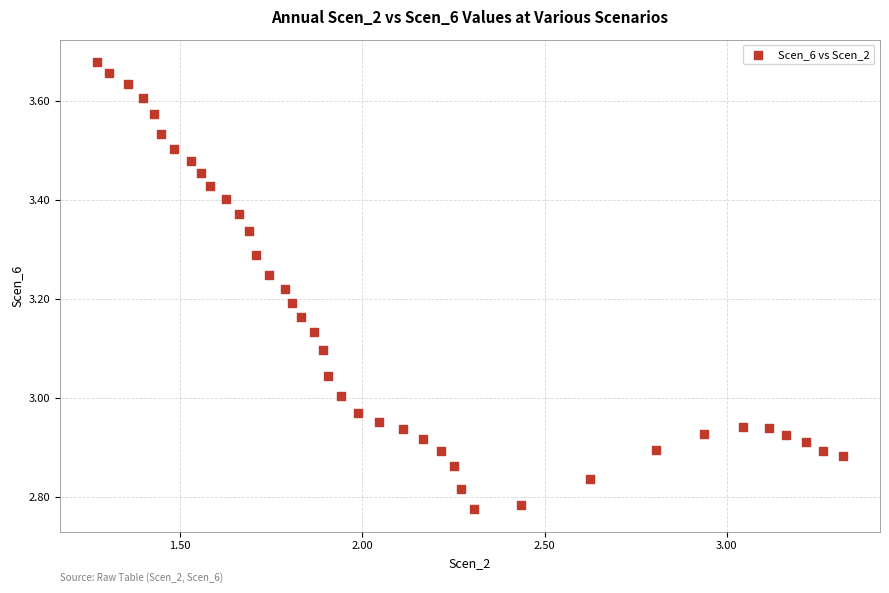

What is the range of X values (max minus min)?

2.0